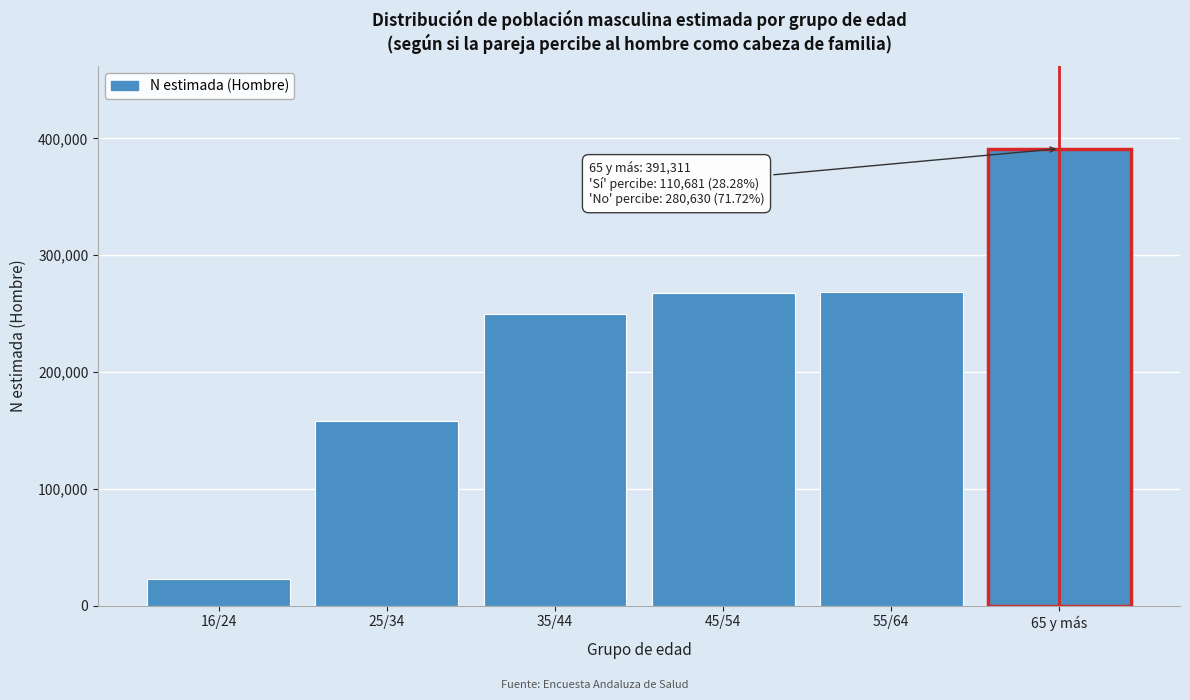

Read the value at 55/64.

268527